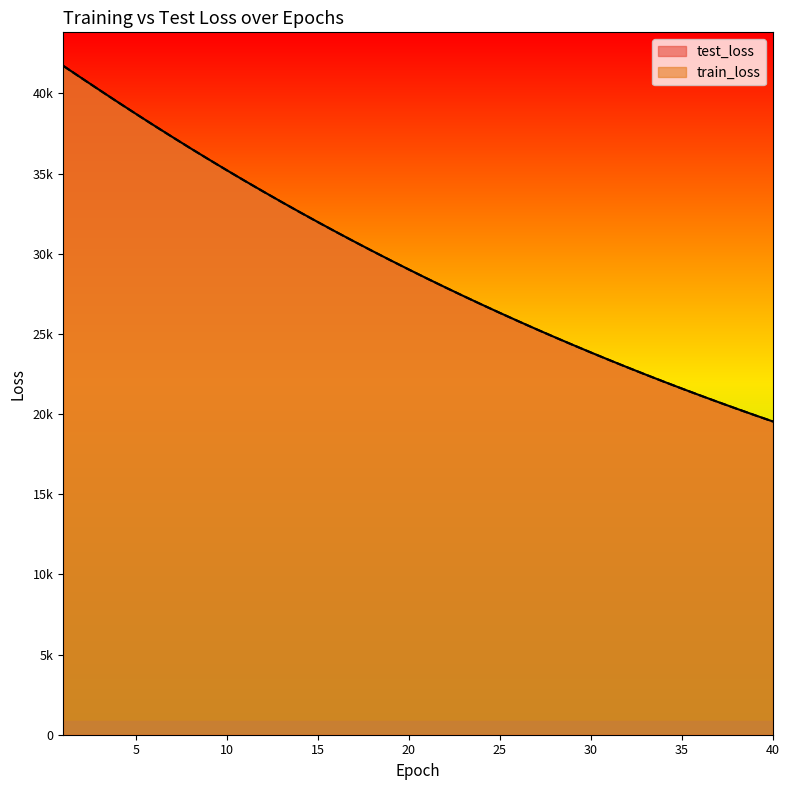

How many lines are shown in the chart?

2